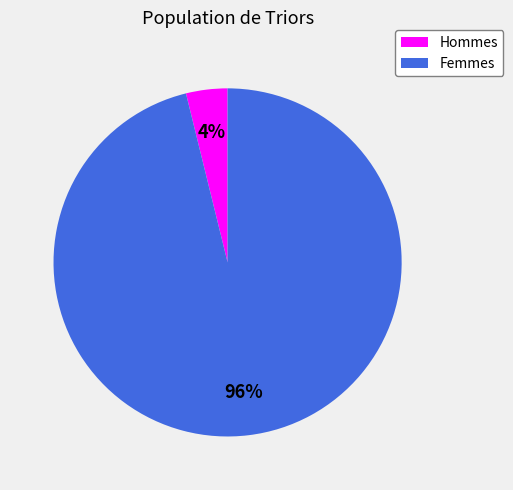

Is it true that Femmes is 83% of the pie?

False